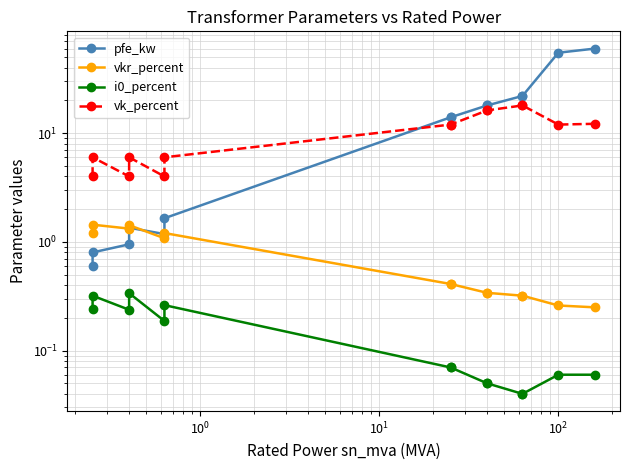

After their last crossing, which series has the higher values: pfe_kw or vk_percent?

pfe_kw